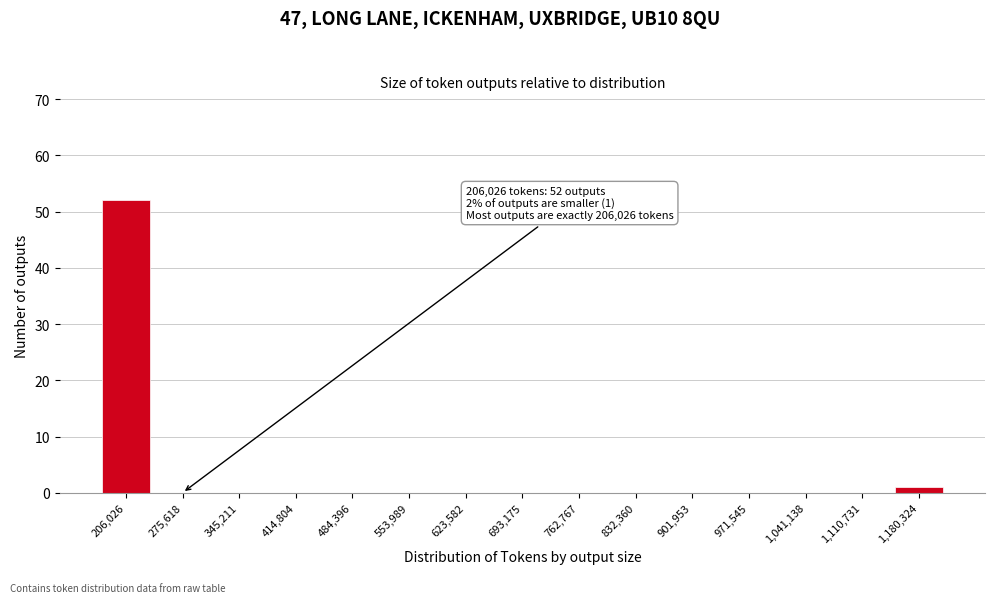

Reading left to right, list all the values displayed in this chart.

206,026=52	275,618=0	345,211=0	414,804=0	484,396=0	553,989=0	623,582=0	693,175=0	762,767=0	832,360=0	901,953=0	971,545=0	1,041,138=0	1,110,731=0	1,180,324=1